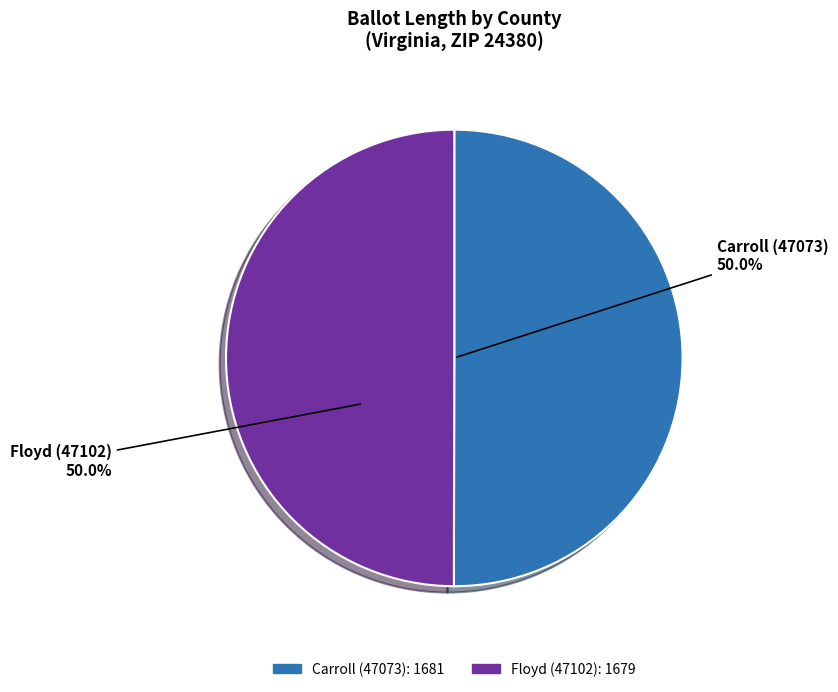

What is the ratio of the value at Floyd (47102) to the value at Carroll (47073)?

1.0